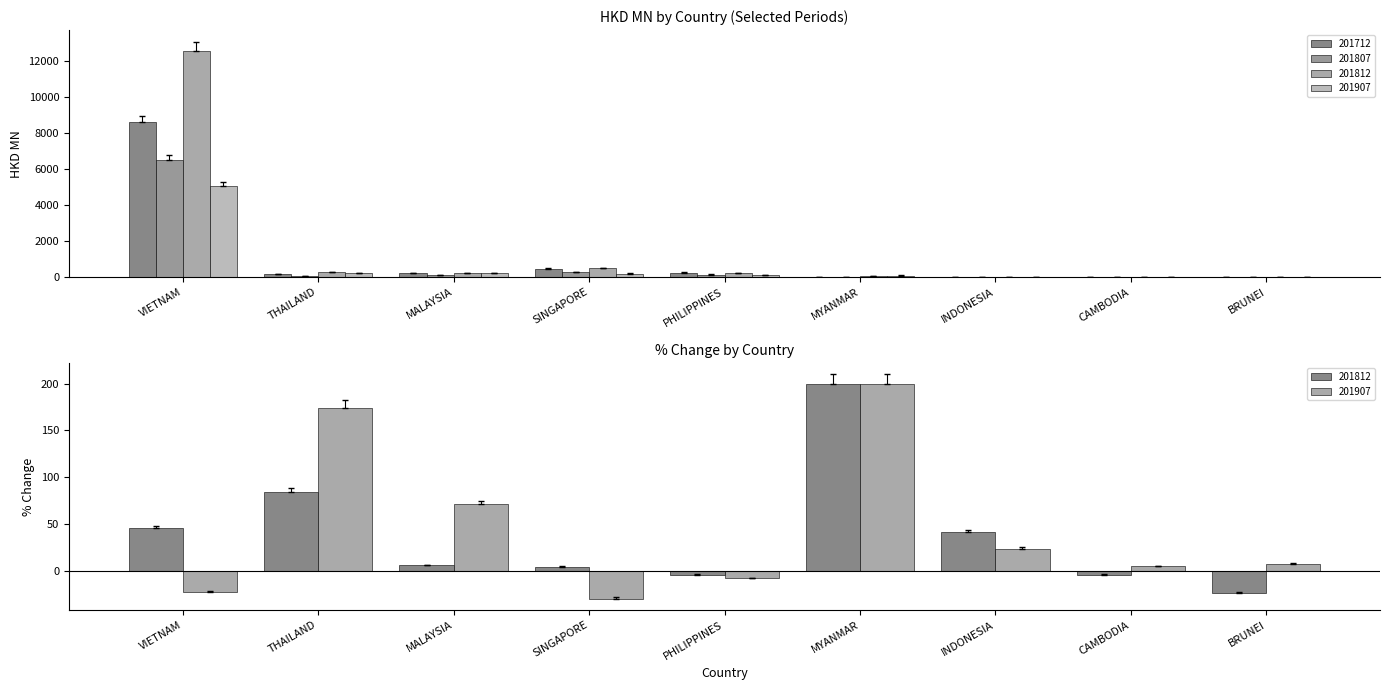

What is the greatest value displayed?

12580.4